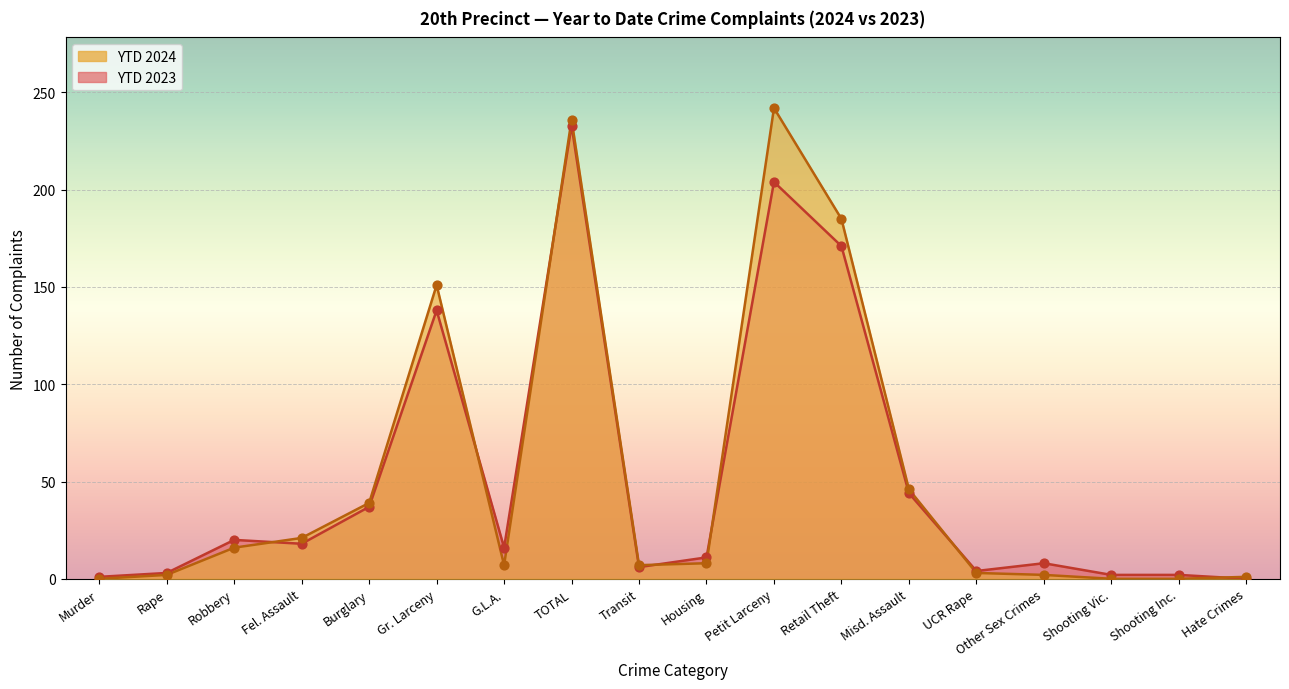

Is the value of YTD 2024 at Shooting Inc. greater than the value of YTD 2023 at Housing?

No